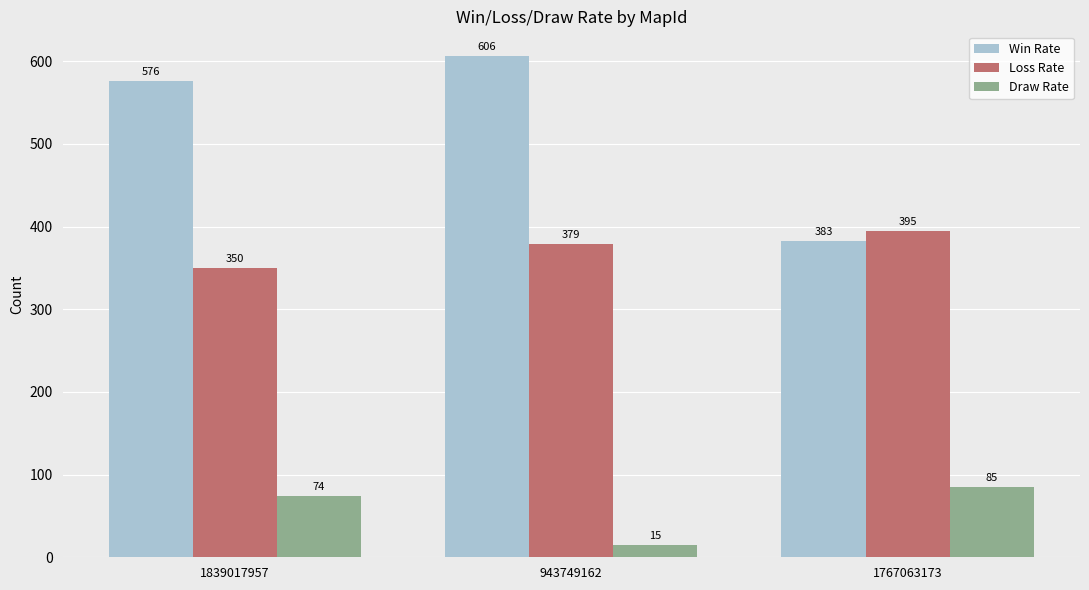

Is it true that Loss Rate equals 624 at 943749162?

False